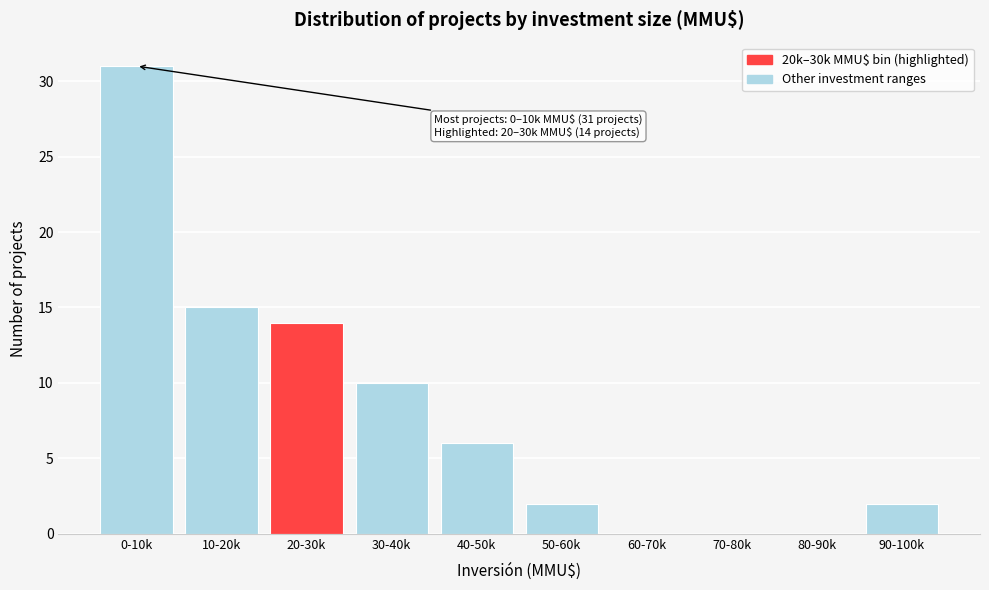

Reading left to right, extract all data points from this chart.

0-10k=31	10-20k=15	20-30k=14	30-40k=10	40-50k=6	50-60k=2	60-70k=0	70-80k=0	80-90k=0	90-100k=2